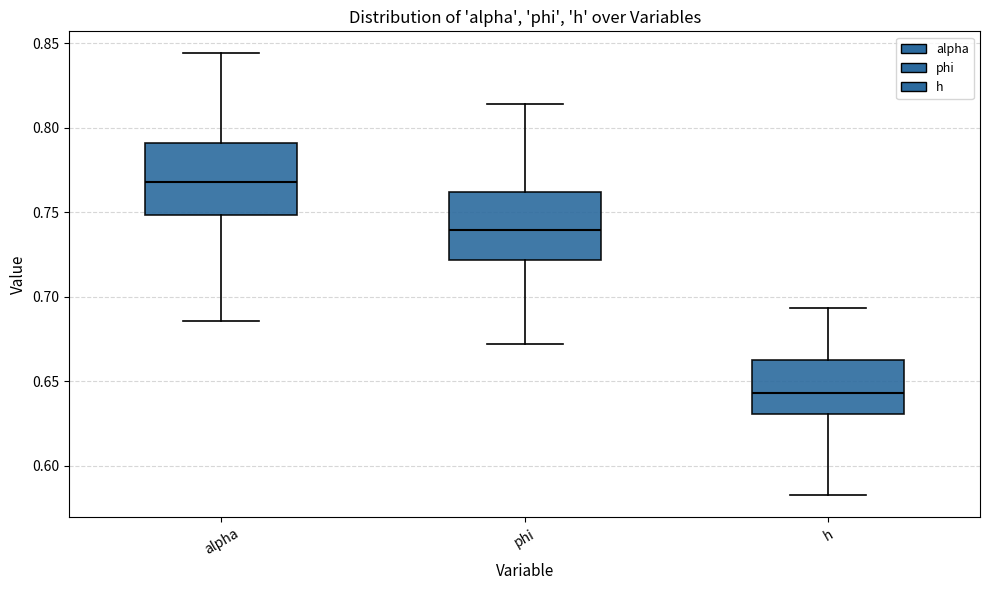

Which box has the lowest median line?

h